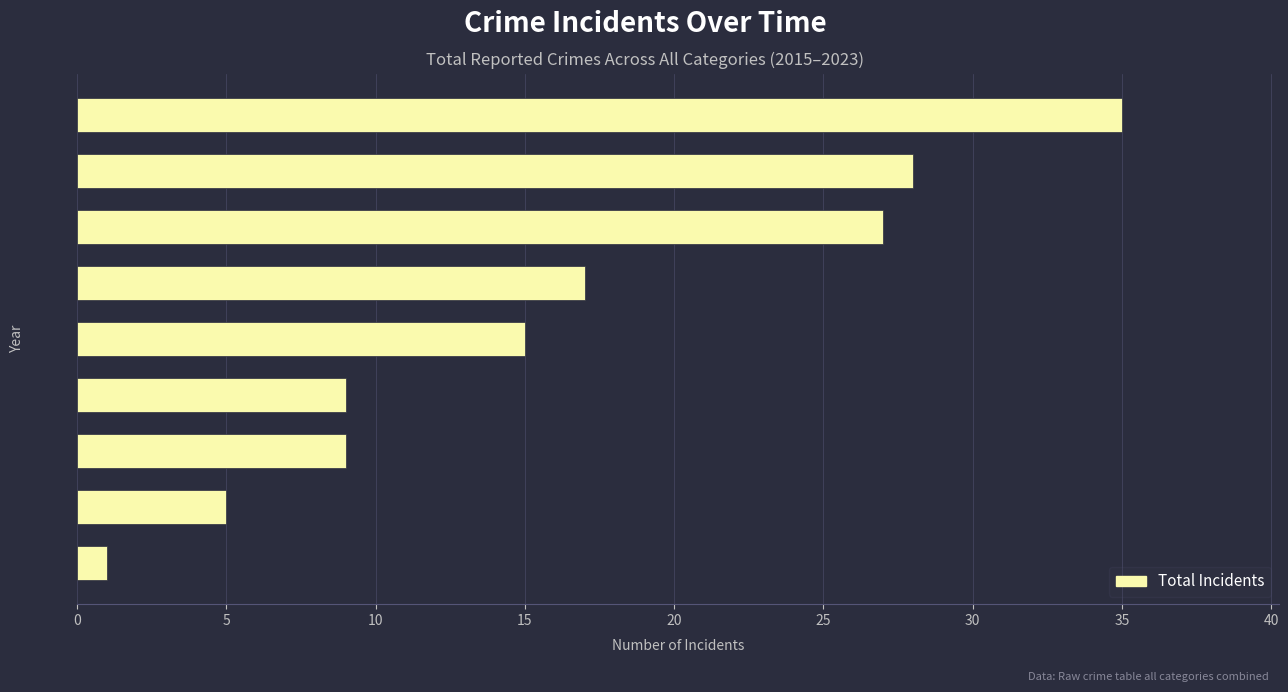

What is the change in value from 2017 to 2022?

-26